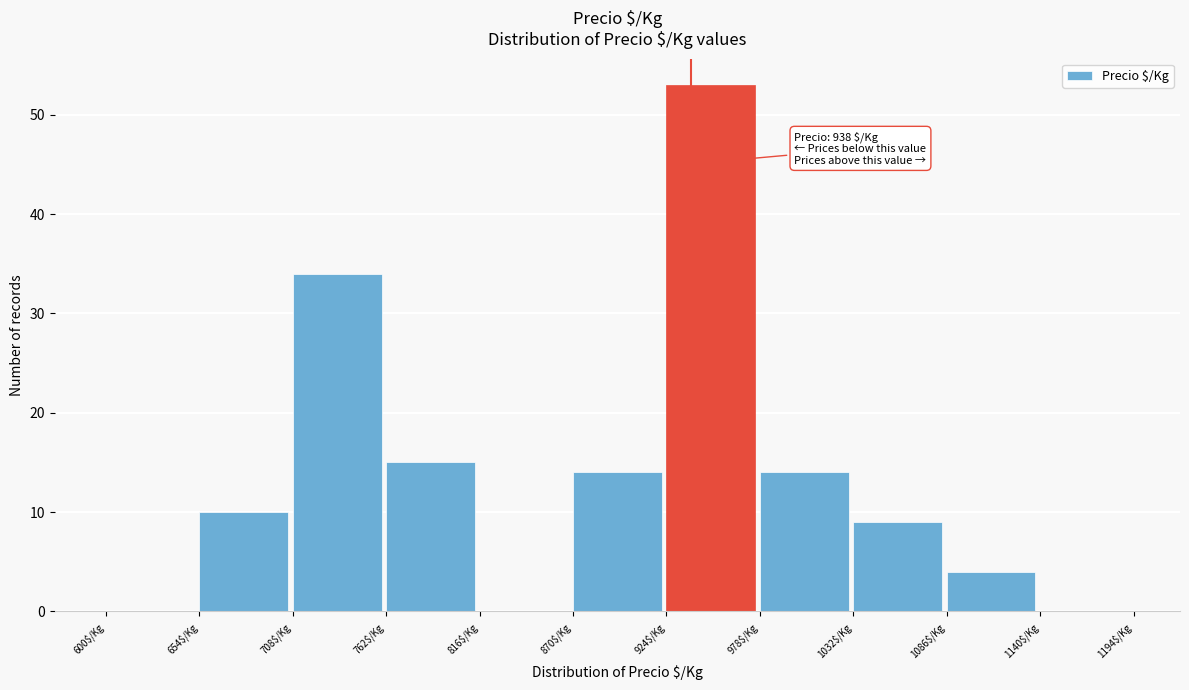

Which range on the x-axis has the tallest bar?

924 to 978